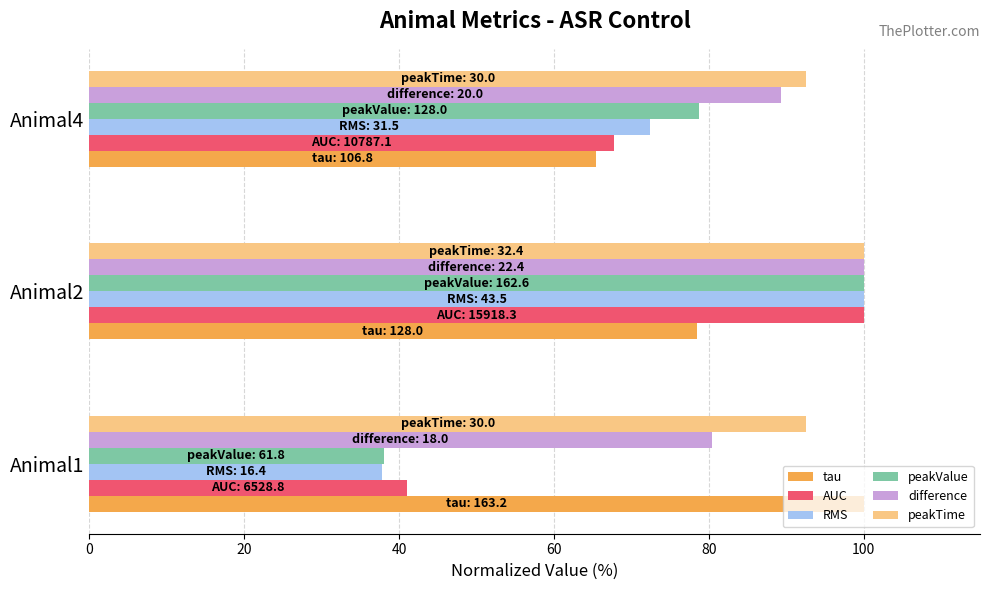

What is the spread (max minus min) of values at Animal2?

21.6